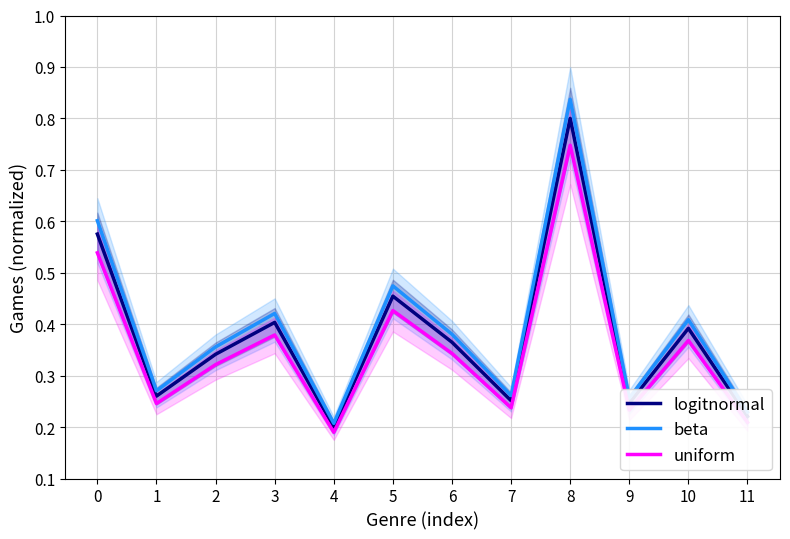

At which category does logitnormal reach its first local peak?

3